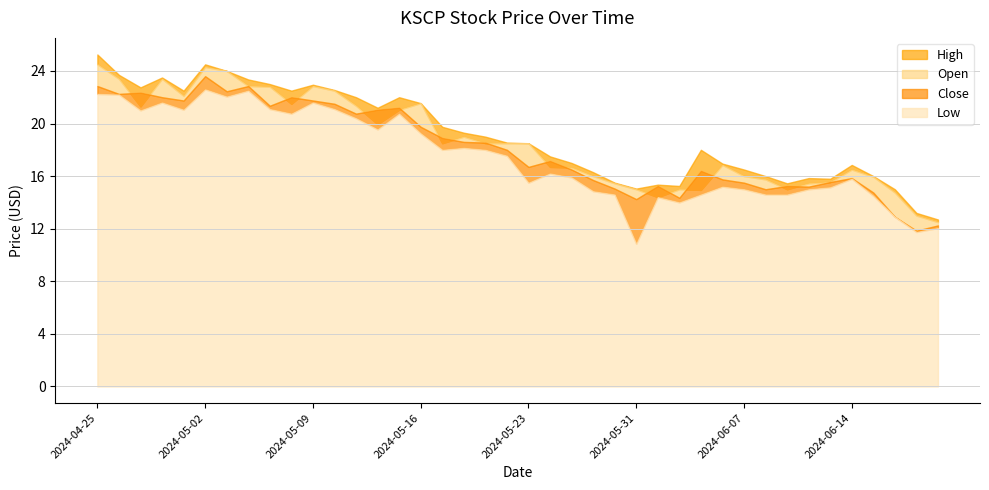

What are all the series names shown in the legend?

High, Open, Close, Low